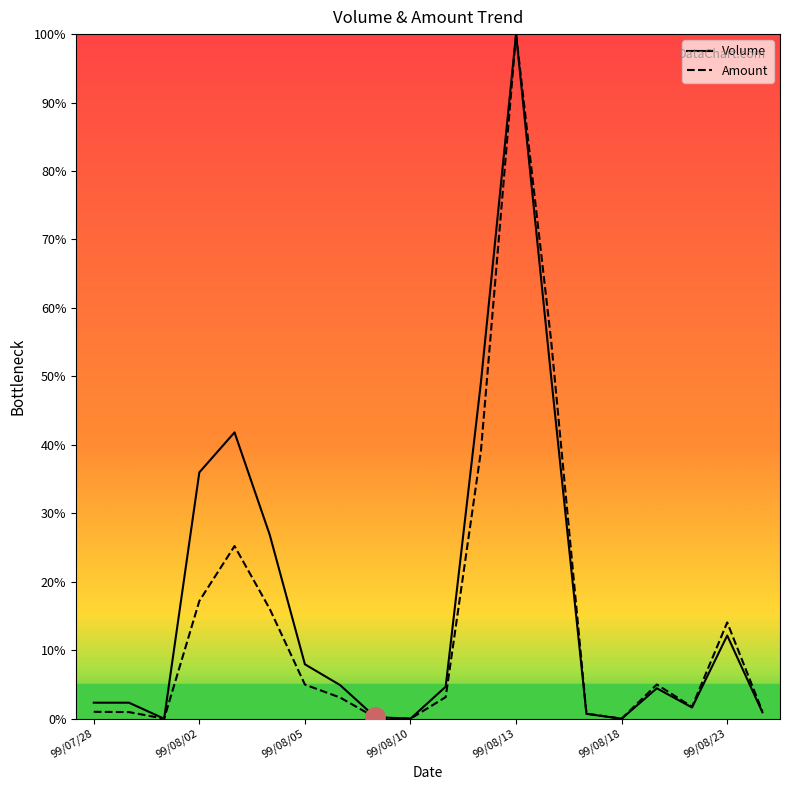

True or false: Amount and Volume cross at least once.

False